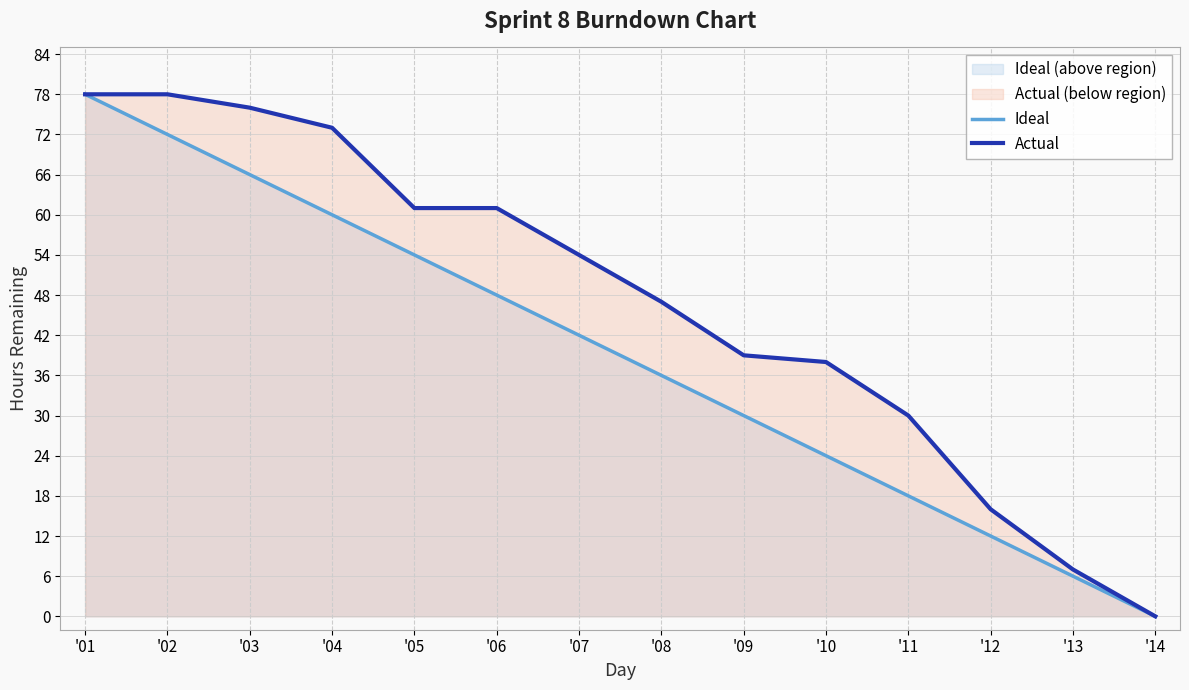

What is the difference between the second highest and minimum values in the Actual series?

78